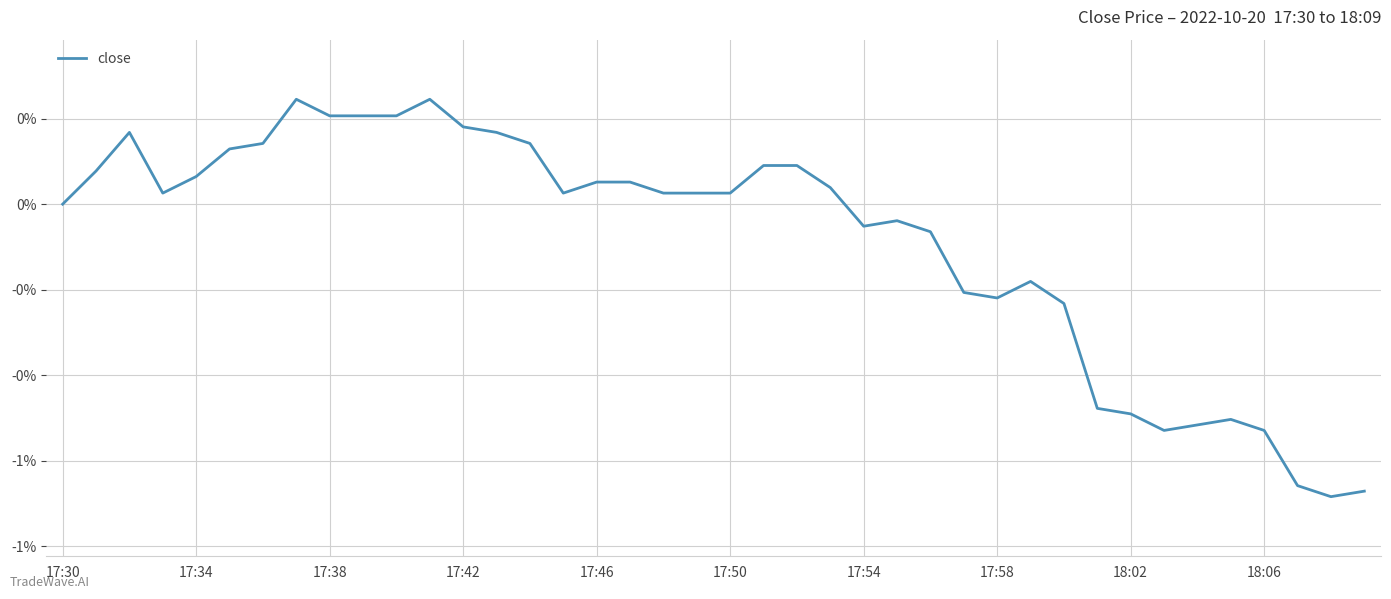

What is the greatest value displayed?

0.2